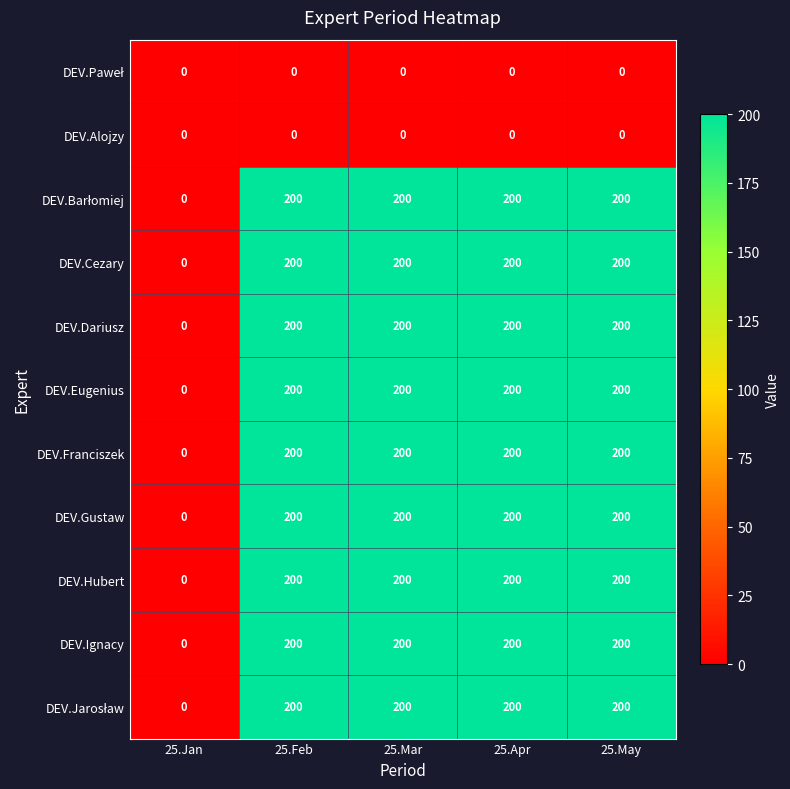

What is the difference between the highest and lowest values at 25.Apr?

200